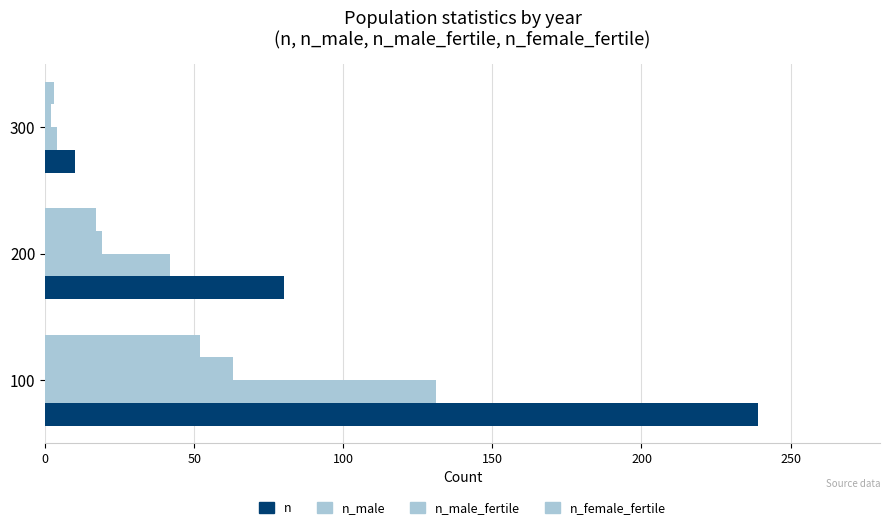

Count the number of categories in the chart.

3